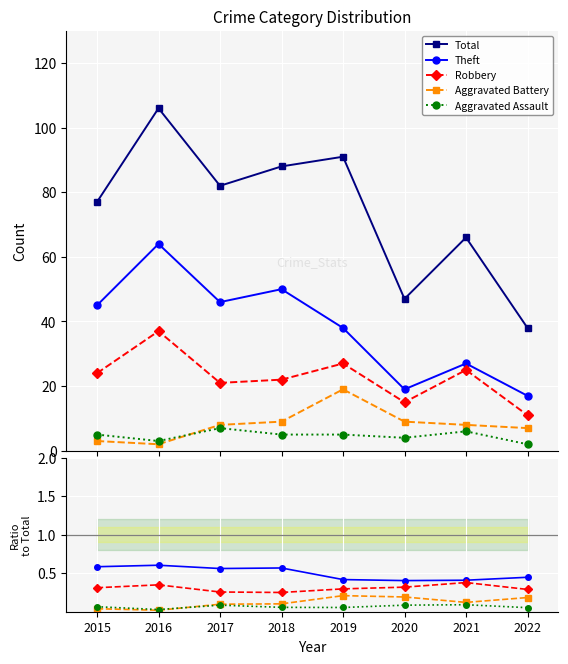

True or false: Robbery and Total intersect in this chart.

False